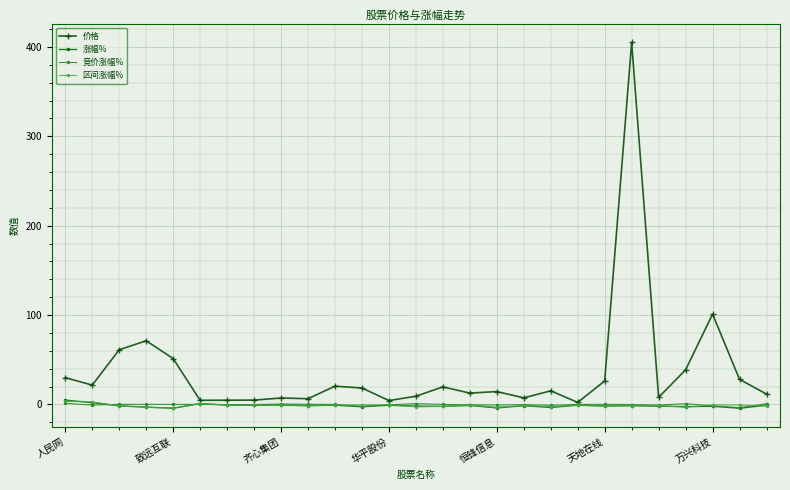

What is the difference between the second highest and second lowest values in the 价格 series?

96.7